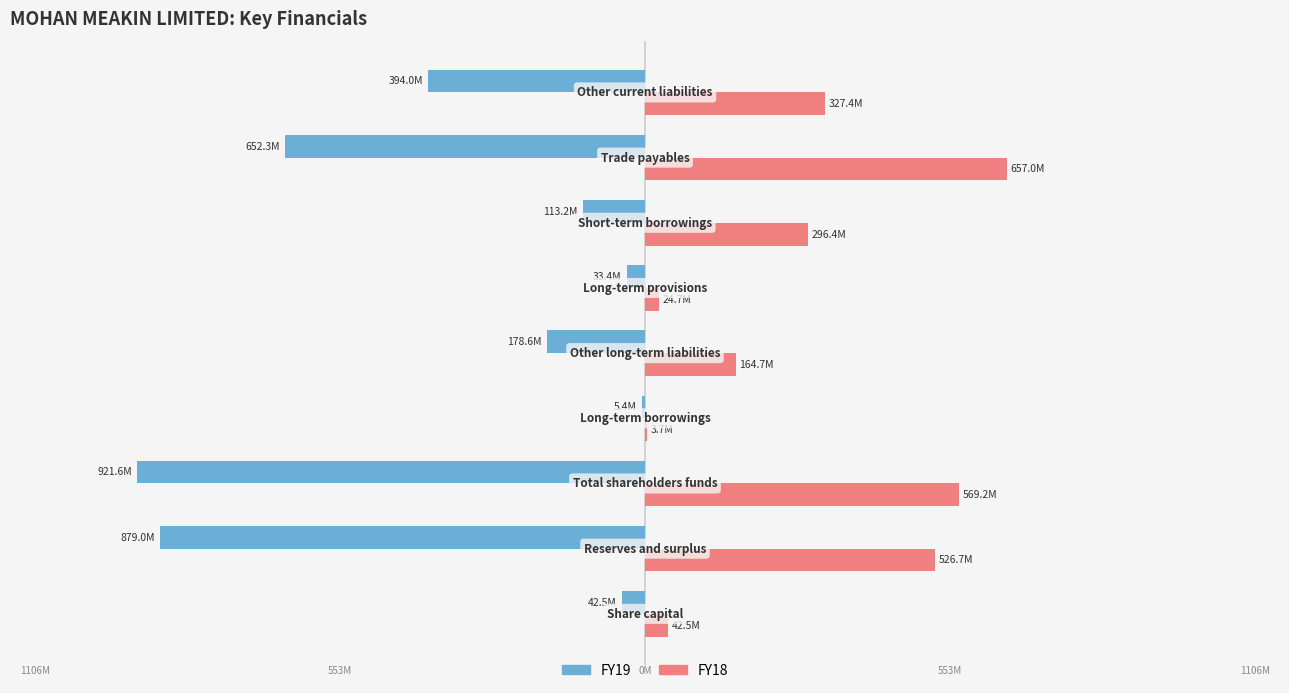

What are all the series names shown in the legend?

FY19, FY18